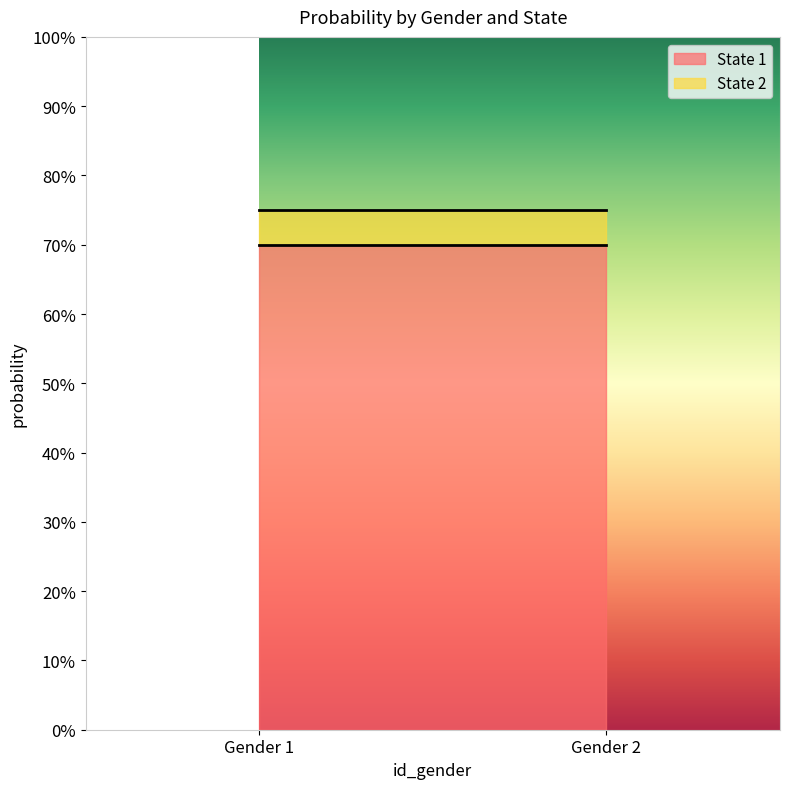

Which series has the largest range (max minus min)?

State 1